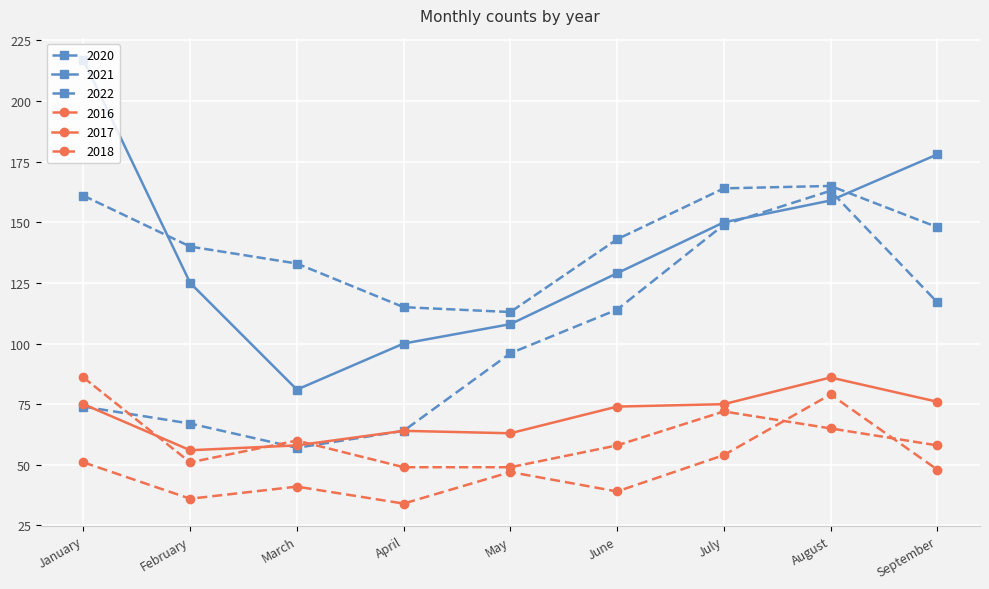

What is the total value across all series at May?

476